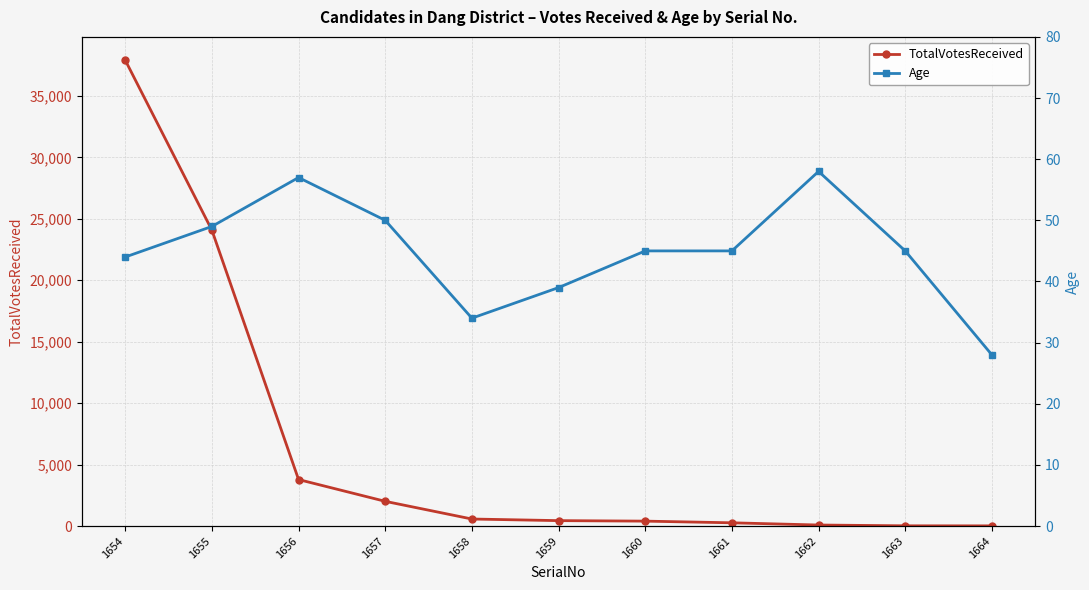

Is it true that TotalVotesReceived equals 35168 at 1655?

False